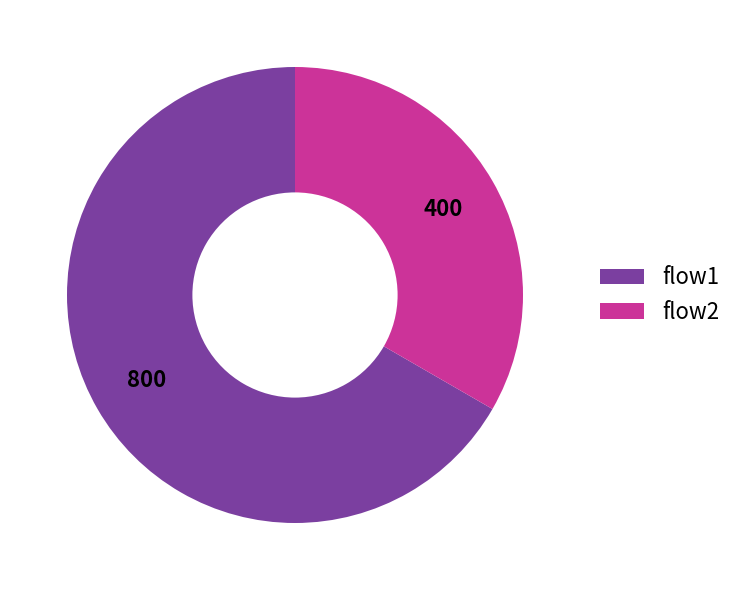

Combined, do flow2 and flow1 account for over 50%?

Yes